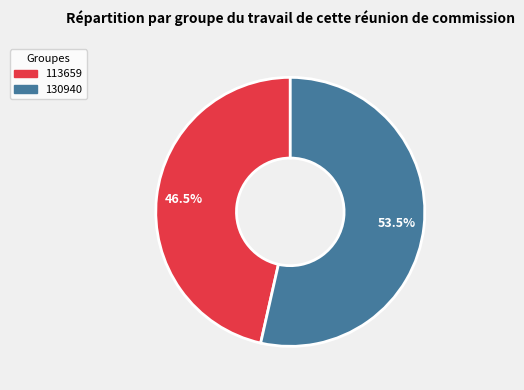

True or false: 113659 accounts for 53% of the total.

False